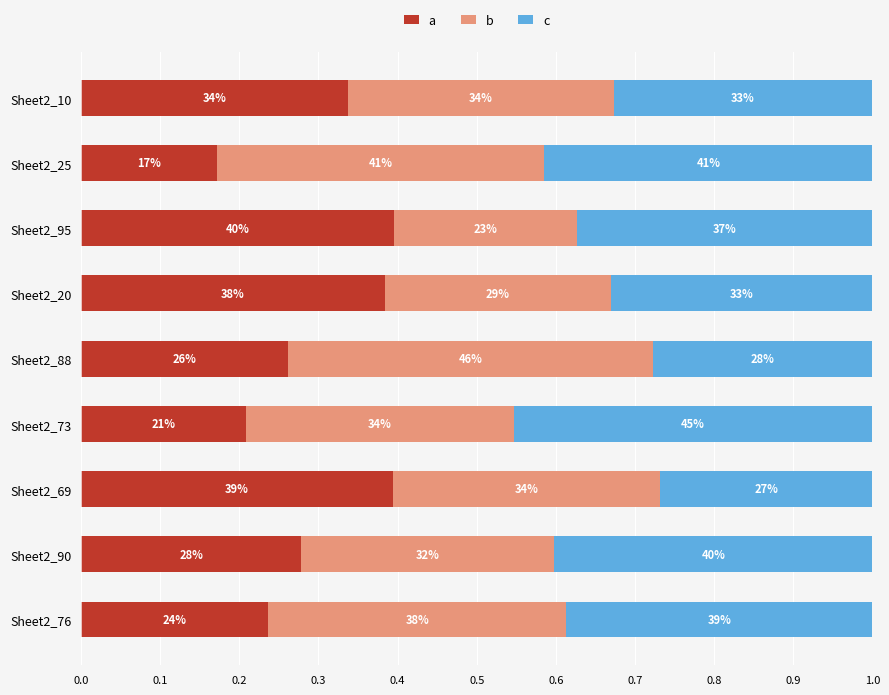

What are all the series names shown in the legend?

a, b, c